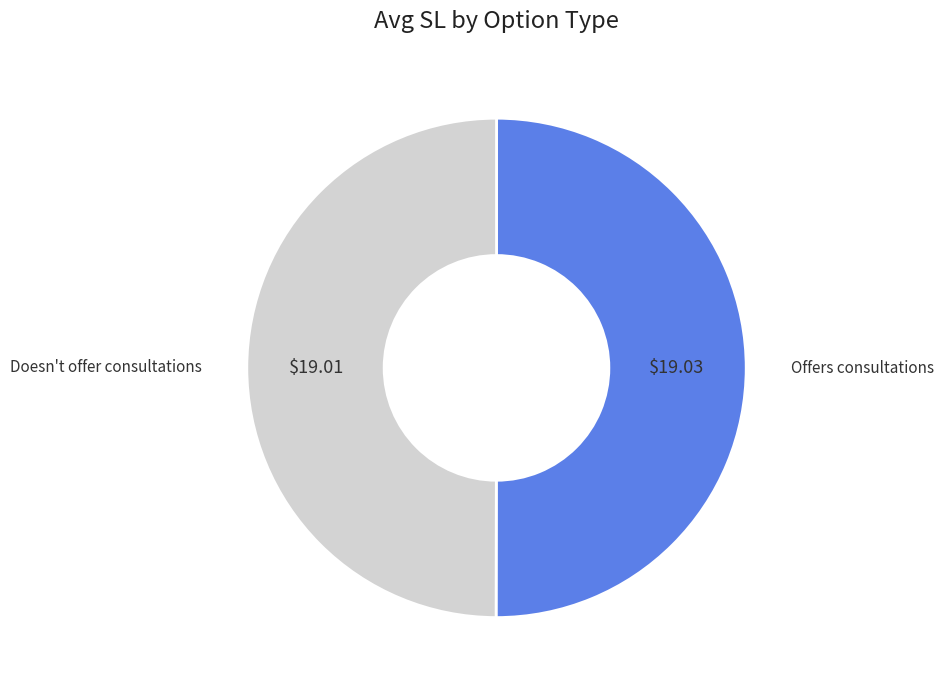

Do Offers consultations and Doesn't offer consultations together represent more than half of the pie?

Yes